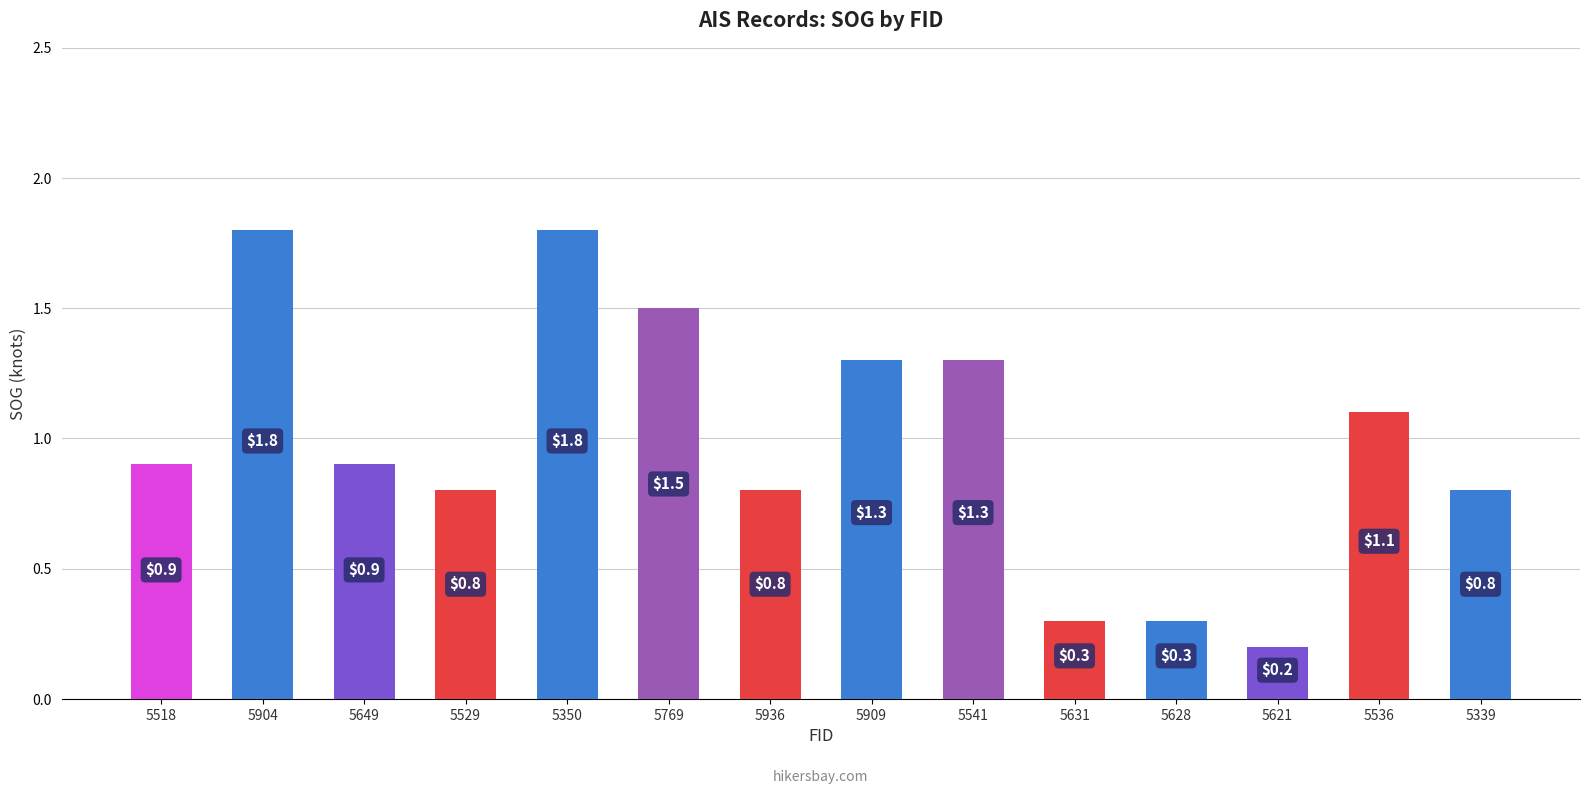

True or false: the data shows 0.3 at 5339.

False